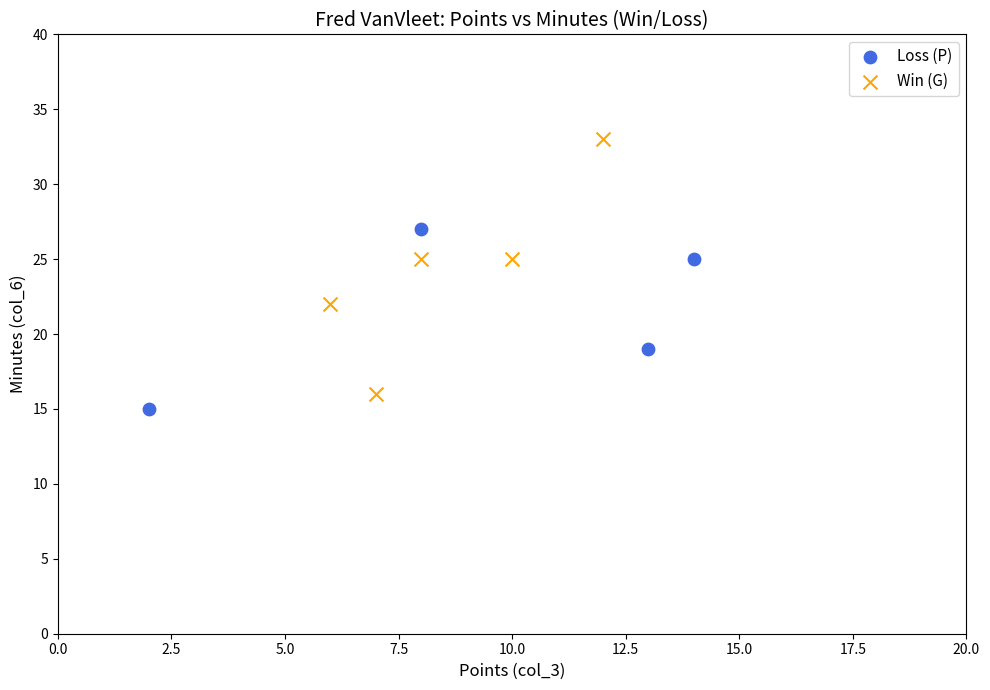

Which series reaches the maximum Y coordinate?

Win (G)